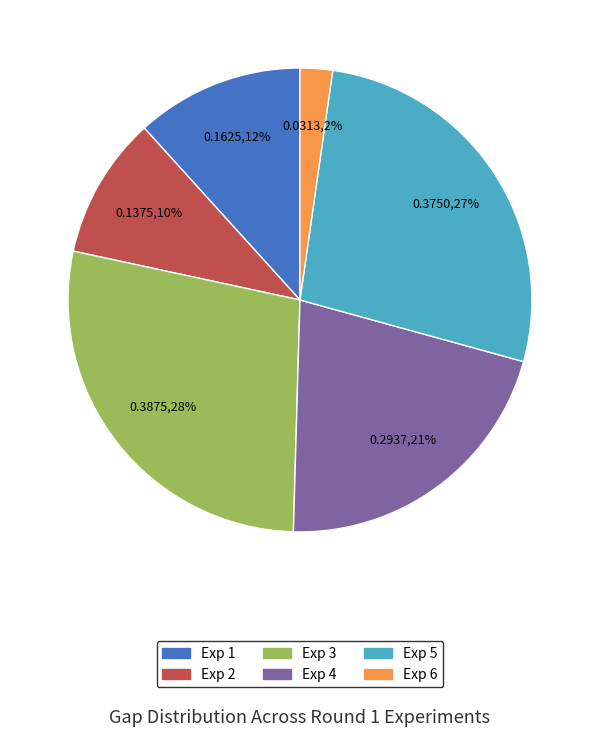

How many segments does this pie chart have?

6